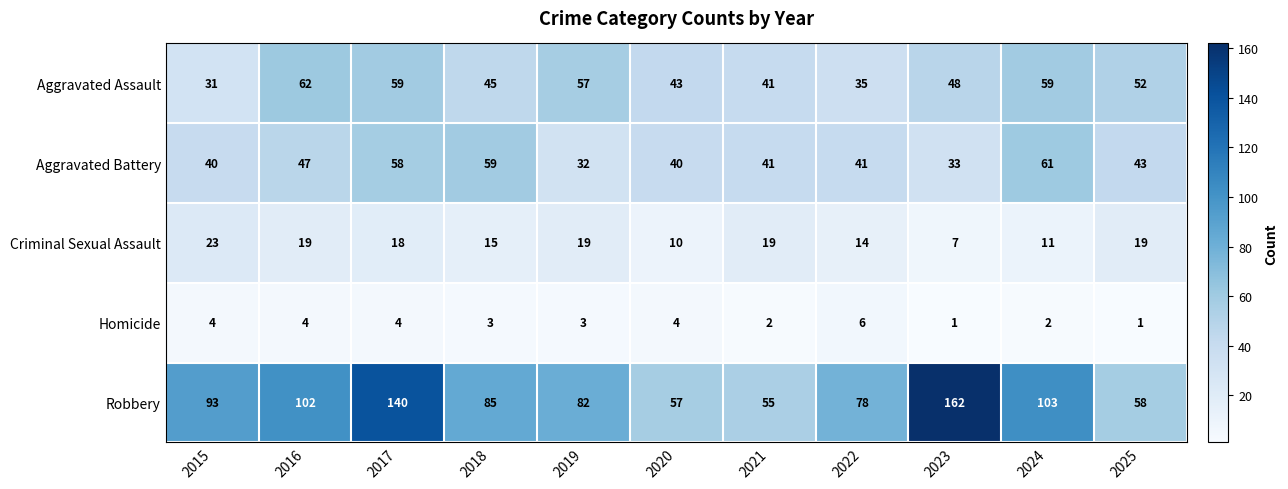

At which category is the sum across all series the highest?

2017